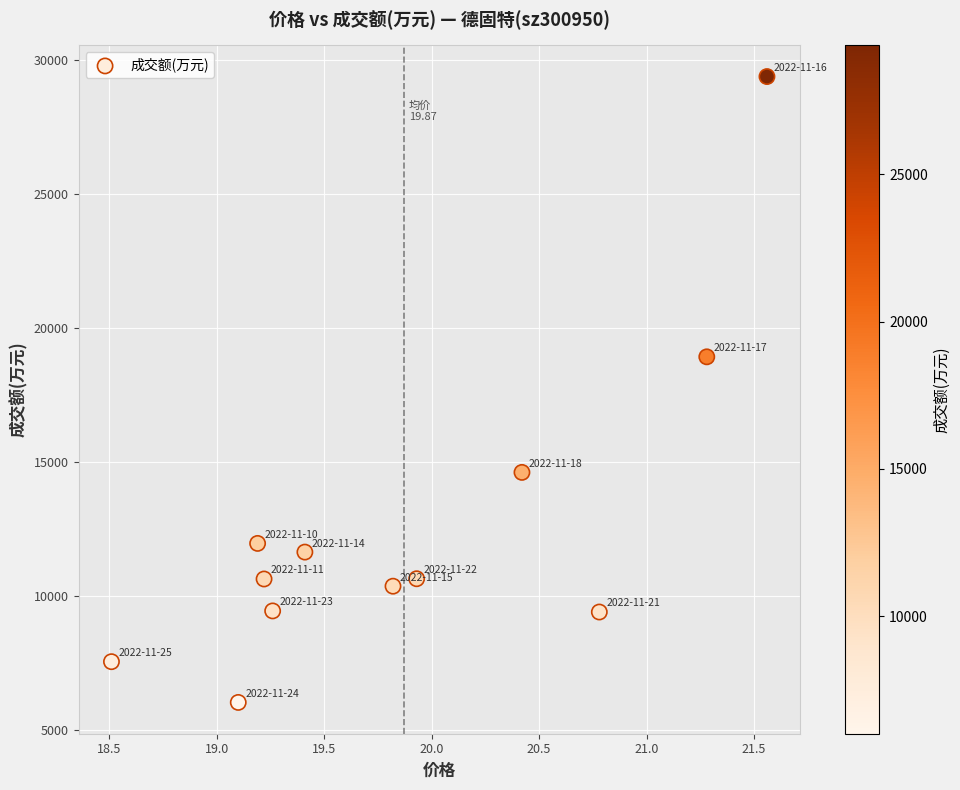

What Y value in the scatter plot is closest to 17697?

18917